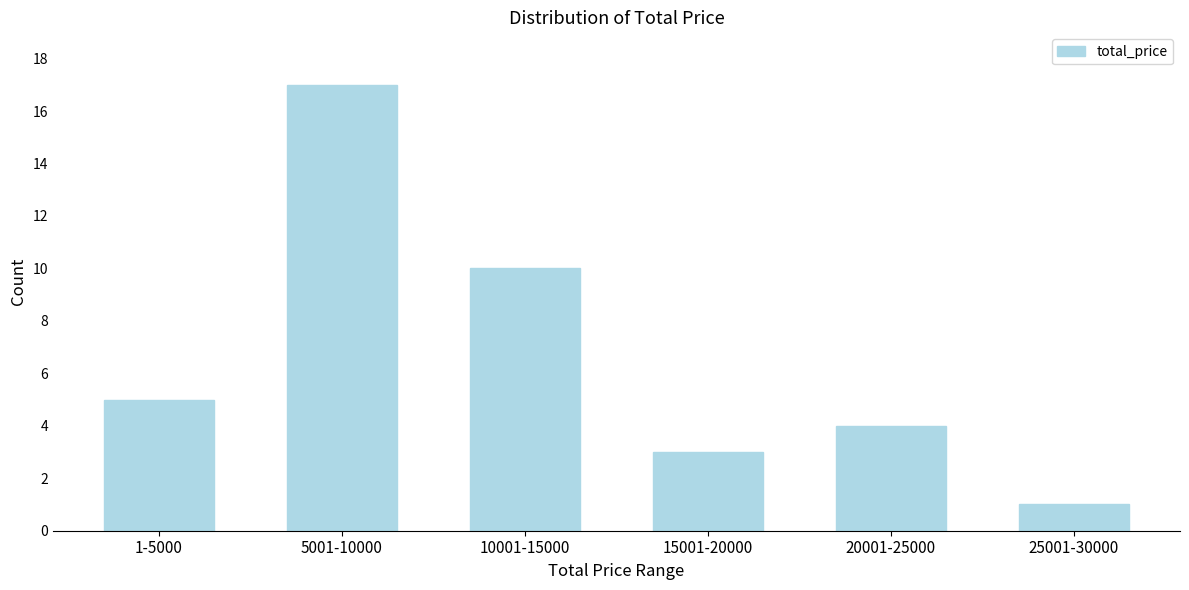

Reading left to right, transcribe all the data shown in this chart.

1-5000=5	5001-10000=17	10001-15000=10	15001-20000=3	20001-25000=4	25001-30000=1